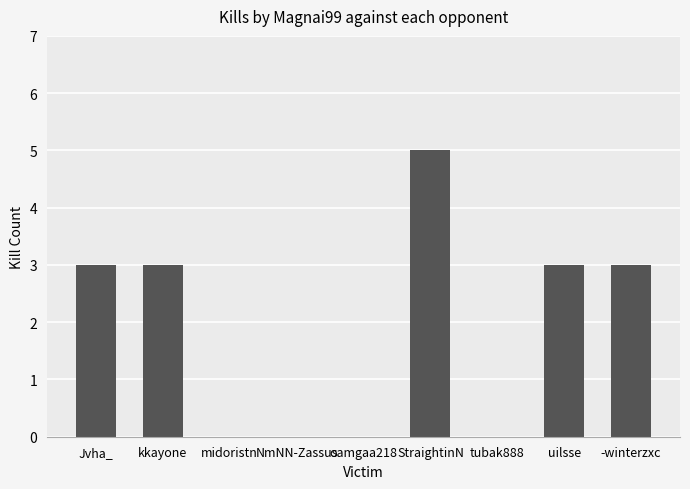

What is the sum of all values?

17